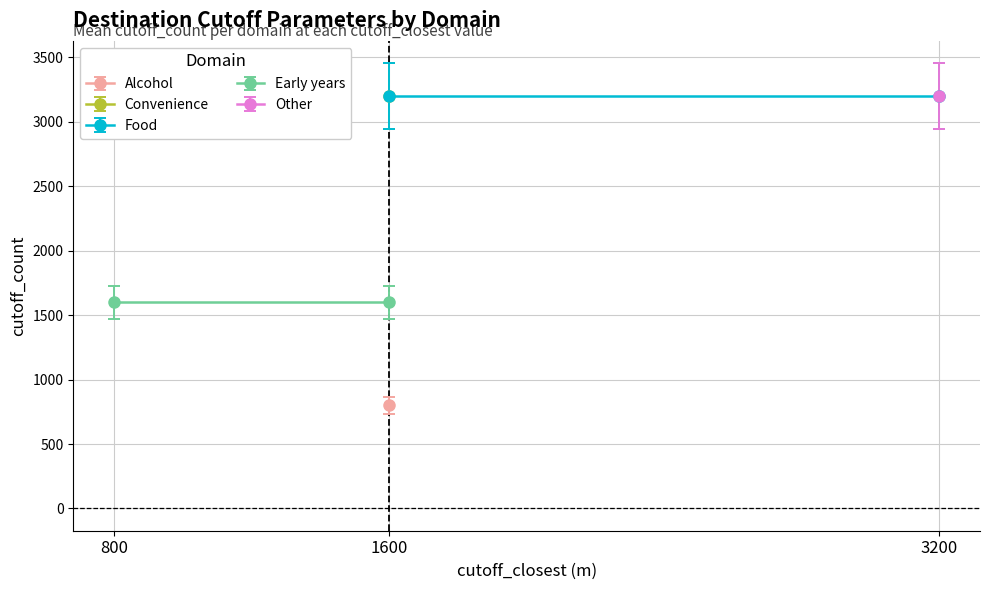

The Early years series shows 385 at 1600. True or false?

False